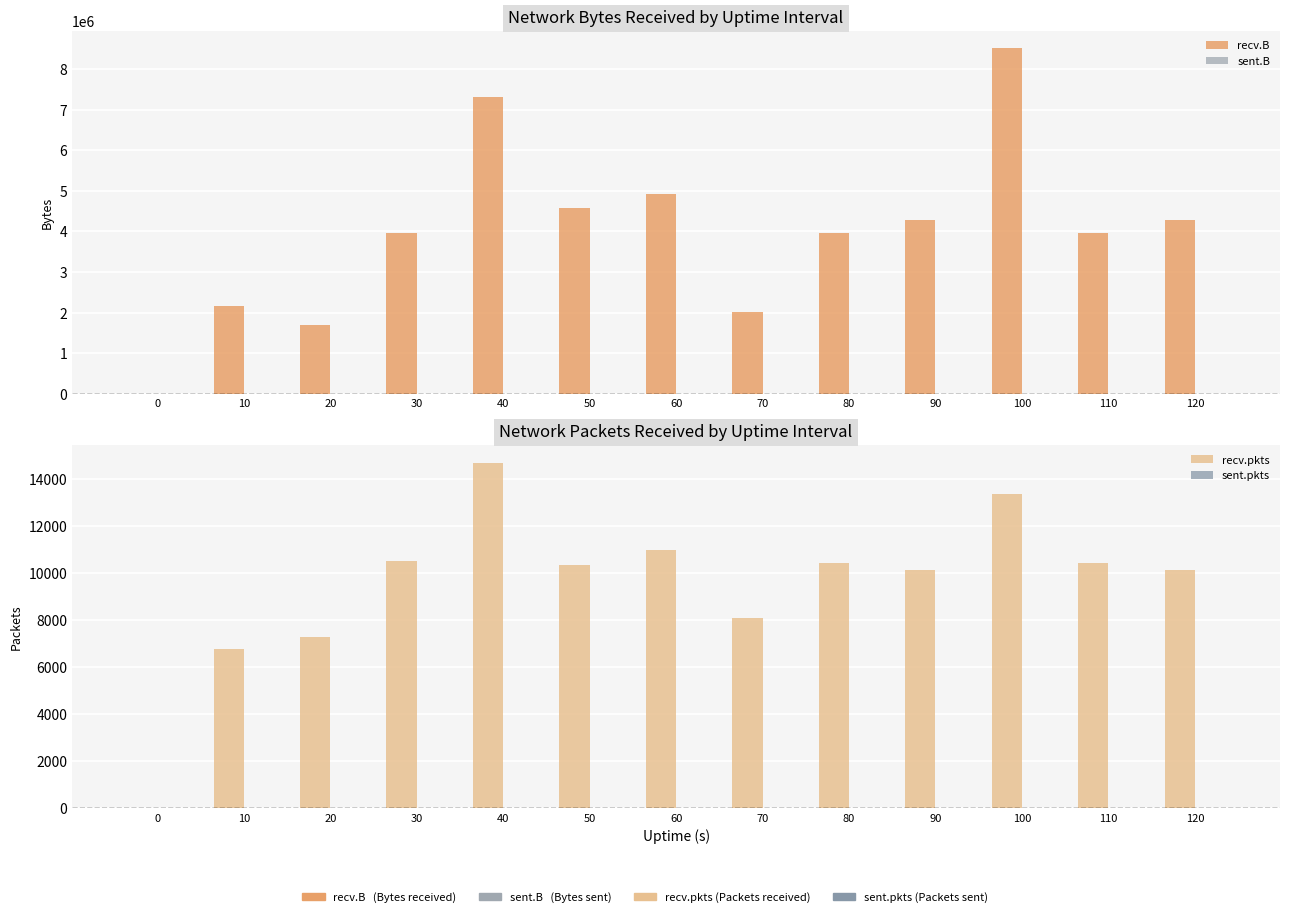

Which has a higher value, 80 or 50?

50